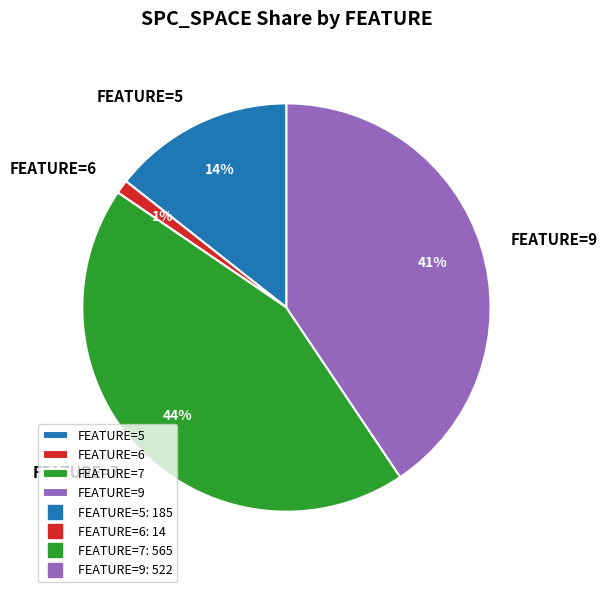

Do FEATURE=7 and FEATURE=5 together represent more than half of the pie?

Yes